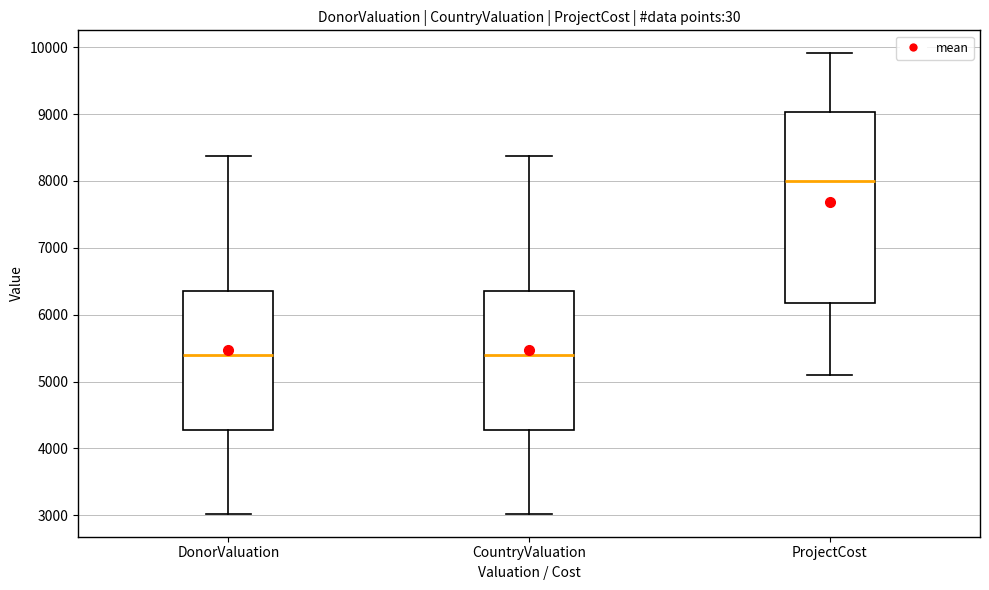

Which box has the highest median line?

ProjectCost